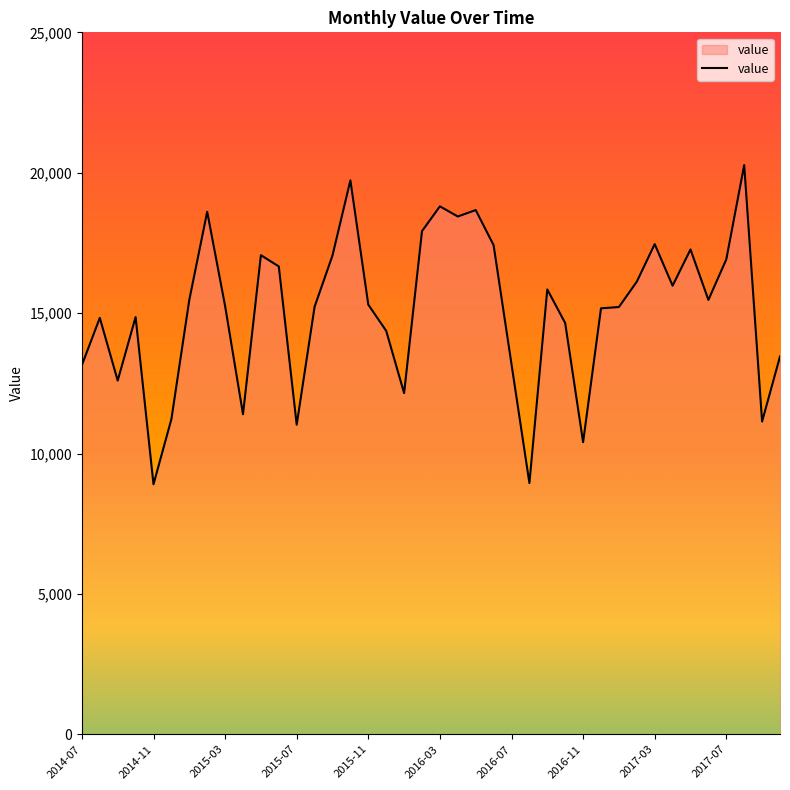

What is the smallest value displayed?

8905